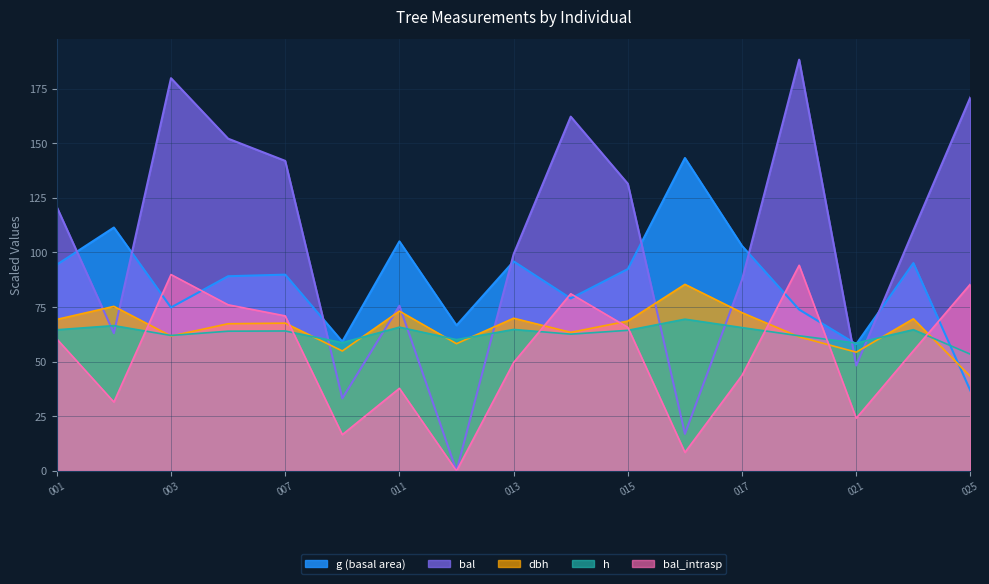

What is the spread (max minus min) of values at 272646006?

88.1